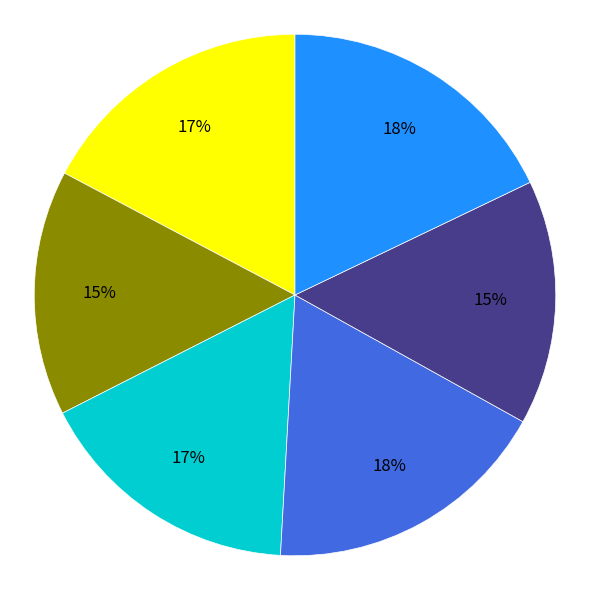

To the nearest percent, what is the difference between the largest and smallest slice percentages?

3%